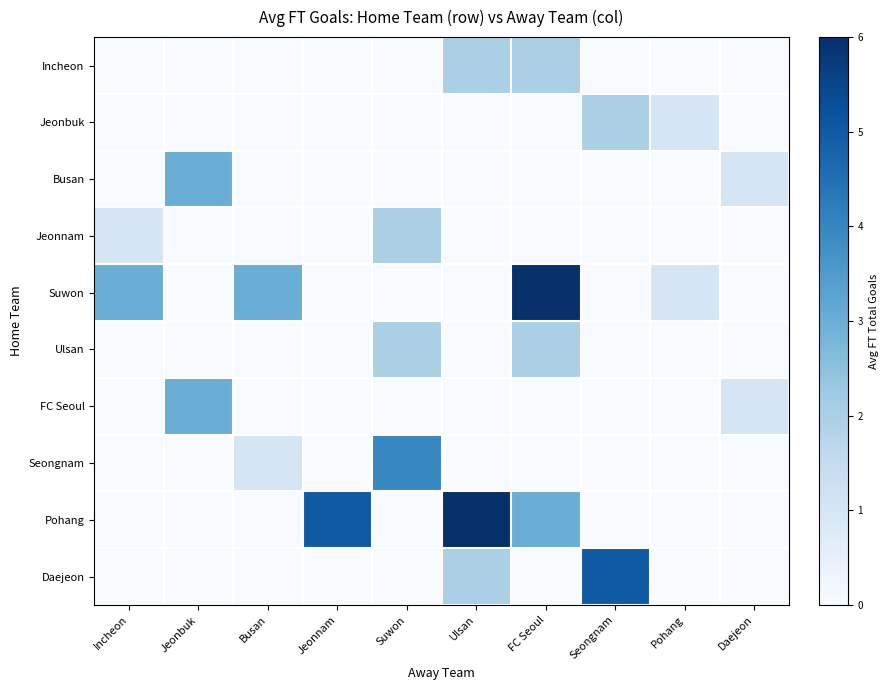

Reading left to right, transcribe all the data shown in this chart.

Incheon: Incheon=0	Jeonbuk=0	Busan=0	Jeonnam=0	Suwon=0	Ulsan=2	FC Seoul=2	Seongnam=0	Pohang=0	Daejeon=0
Jeonbuk: Incheon=0	Jeonbuk=0	Busan=0	Jeonnam=0	Suwon=0	Ulsan=0	FC Seoul=0	Seongnam=2	Pohang=1	Daejeon=0
Busan: Incheon=0	Jeonbuk=3	Busan=0	Jeonnam=0	Suwon=0	Ulsan=0	FC Seoul=0	Seongnam=0	Pohang=0	Daejeon=1
Jeonnam: Incheon=1	Jeonbuk=0	Busan=0	Jeonnam=0	Suwon=2	Ulsan=0	FC Seoul=0	Seongnam=0	Pohang=0	Daejeon=0
Suwon: Incheon=3	Jeonbuk=0	Busan=3	Jeonnam=0	Suwon=0	Ulsan=0	FC Seoul=6	Seongnam=0	Pohang=1	Daejeon=0
Ulsan: Incheon=0	Jeonbuk=0	Busan=0	Jeonnam=0	Suwon=2	Ulsan=0	FC Seoul=2	Seongnam=0	Pohang=0	Daejeon=0
FC Seoul: Incheon=0	Jeonbuk=3	Busan=0	Jeonnam=0	Suwon=0	Ulsan=0	FC Seoul=0	Seongnam=0	Pohang=0	Daejeon=1
Seongnam: Incheon=0	Jeonbuk=0	Busan=1	Jeonnam=0	Suwon=4	Ulsan=0	FC Seoul=0	Seongnam=0	Pohang=0	Daejeon=0
Pohang: Incheon=0	Jeonbuk=0	Busan=0	Jeonnam=5	Suwon=0	Ulsan=6	FC Seoul=3	Seongnam=0	Pohang=0	Daejeon=0
Daejeon: Incheon=0	Jeonbuk=0	Busan=0	Jeonnam=0	Suwon=0	Ulsan=2	FC Seoul=0	Seongnam=5	Pohang=0	Daejeon=0